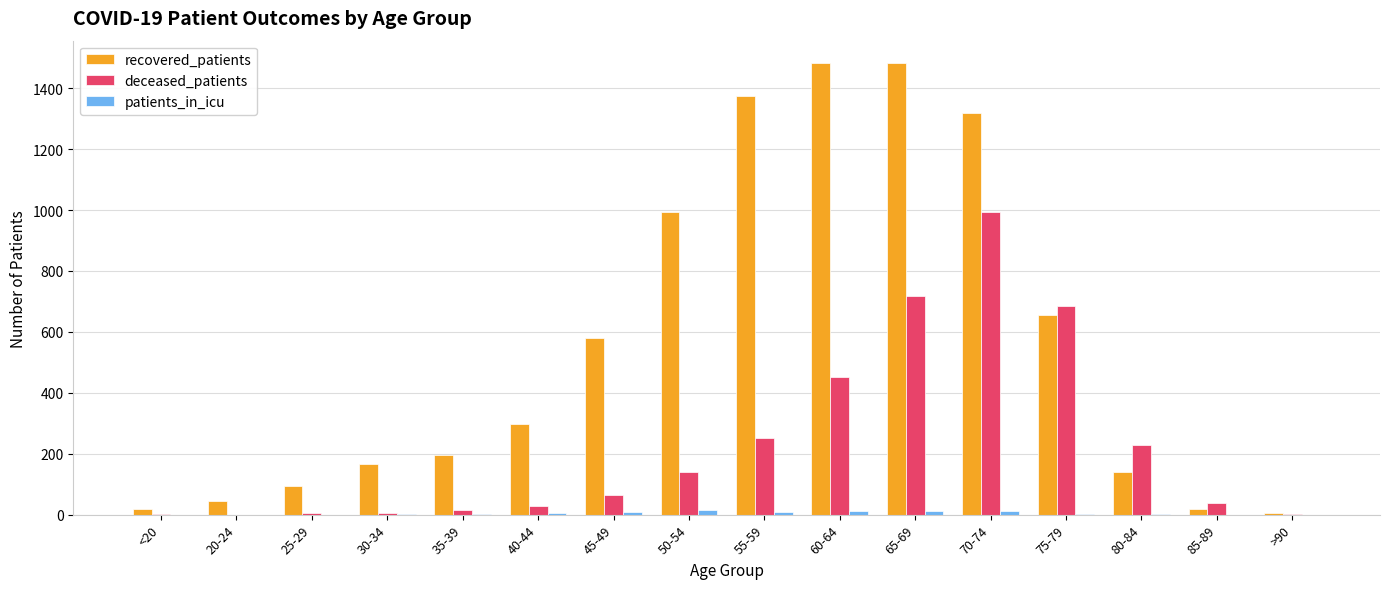

How many series are shown in this chart?

3